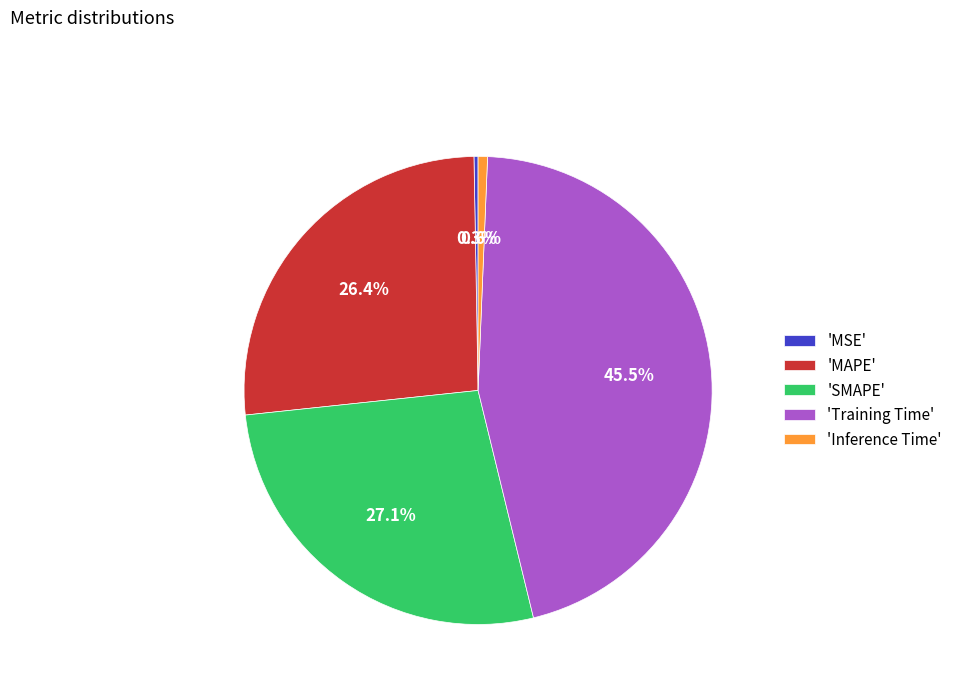

Which slice is the largest?

'Training Time'